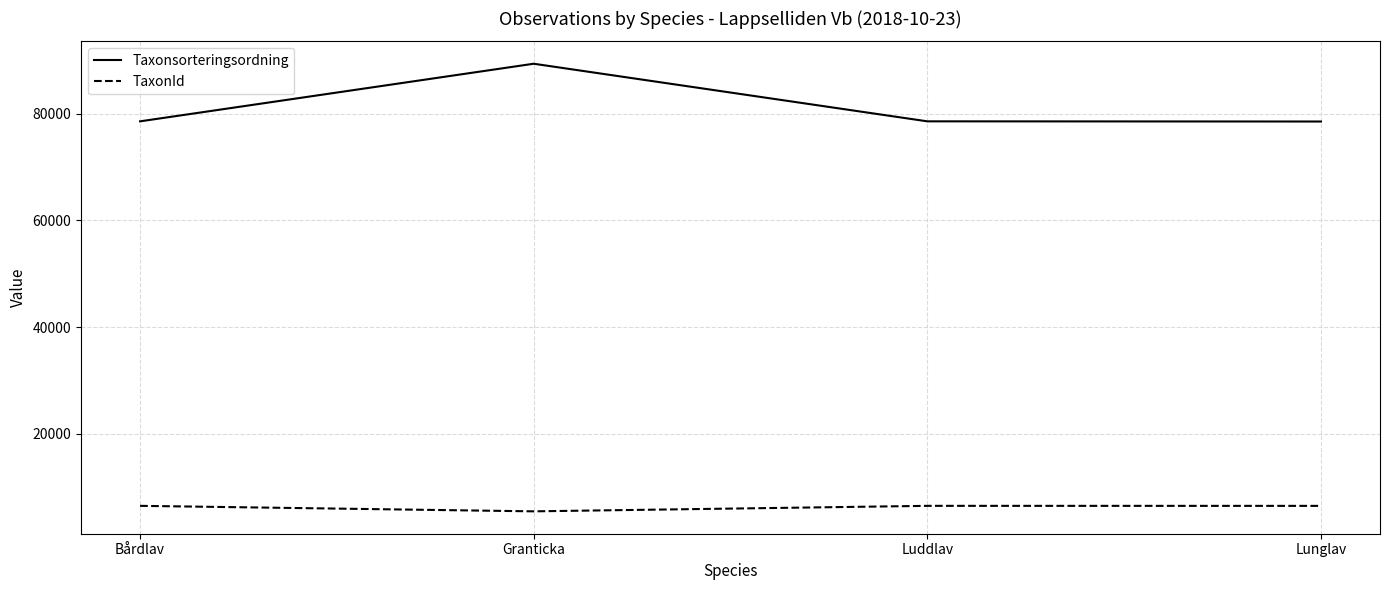

How many categories are shown in the chart?

4